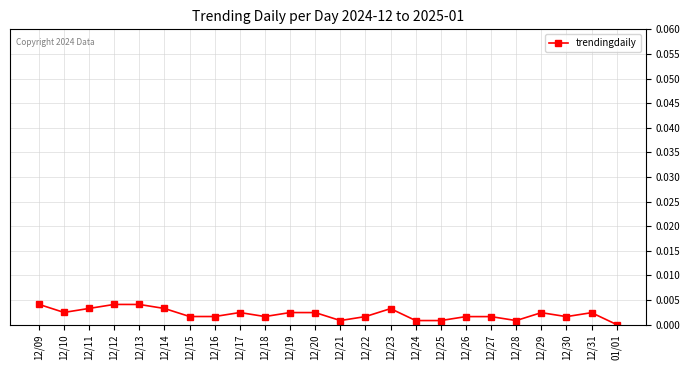

Is it true that the value at 12/16 is 0.0?

True